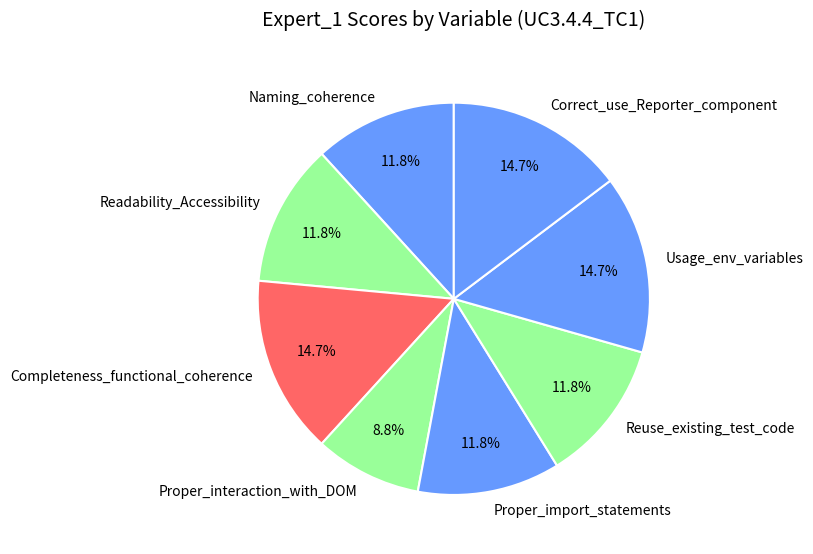

Does Readability_Accessibility account for over 50% of the chart?

No